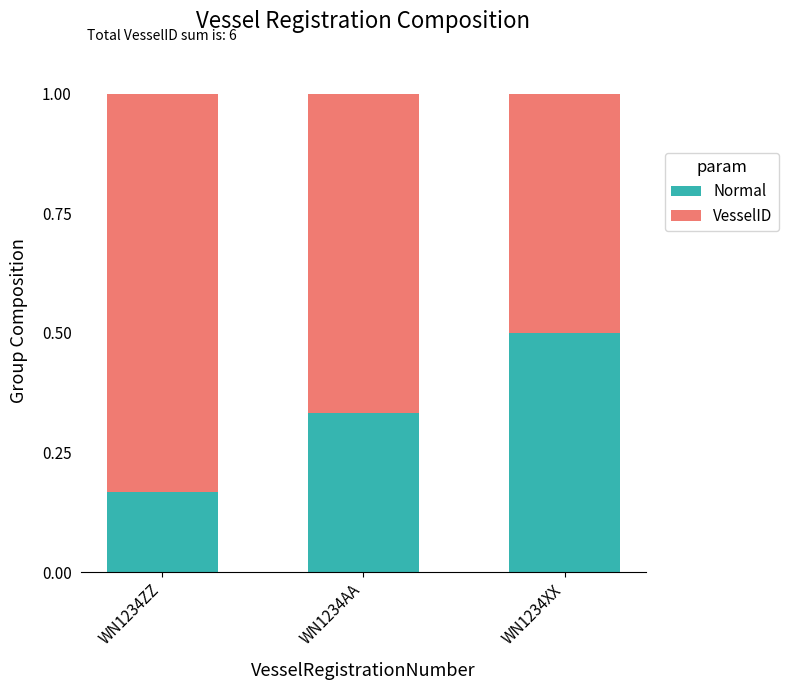

What is the total value across all series at WN1234XX?

1.0